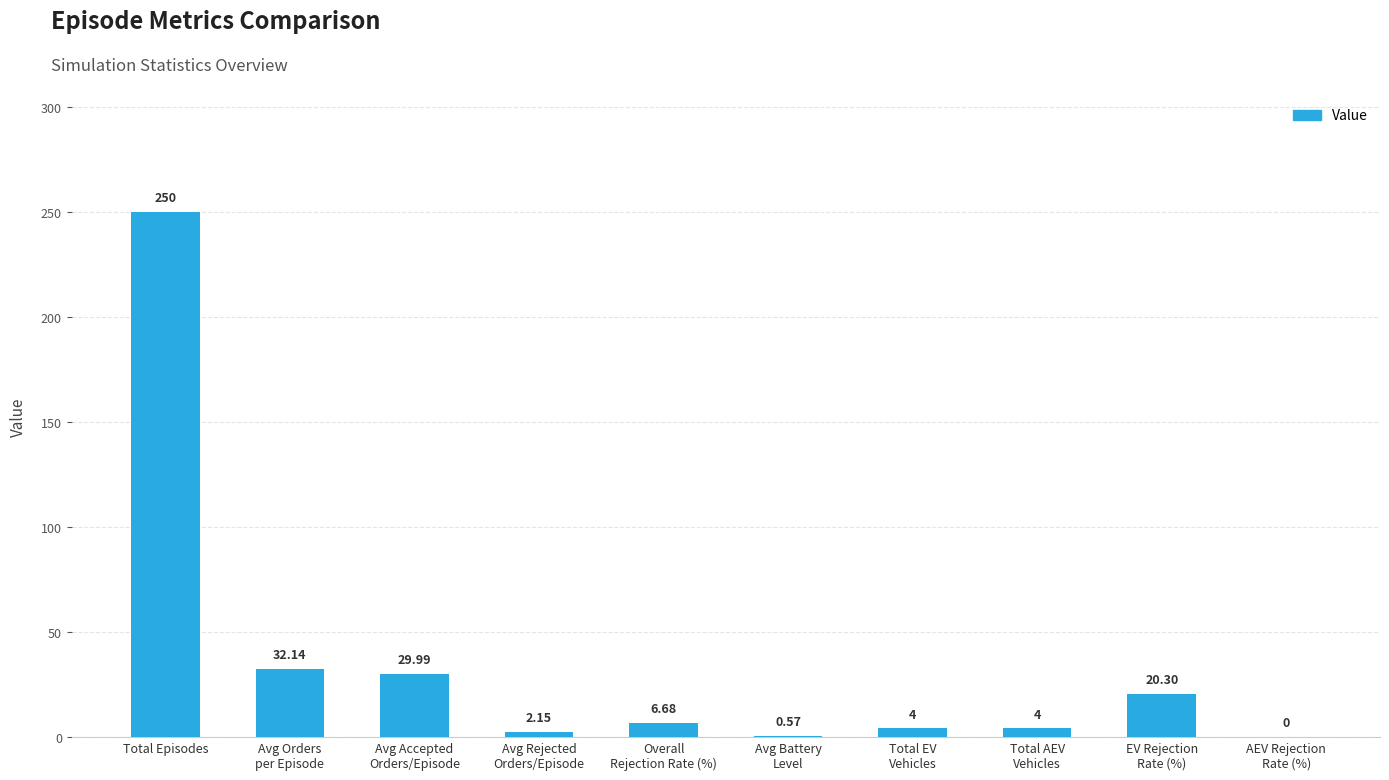

How many categories are shown in the chart?

10